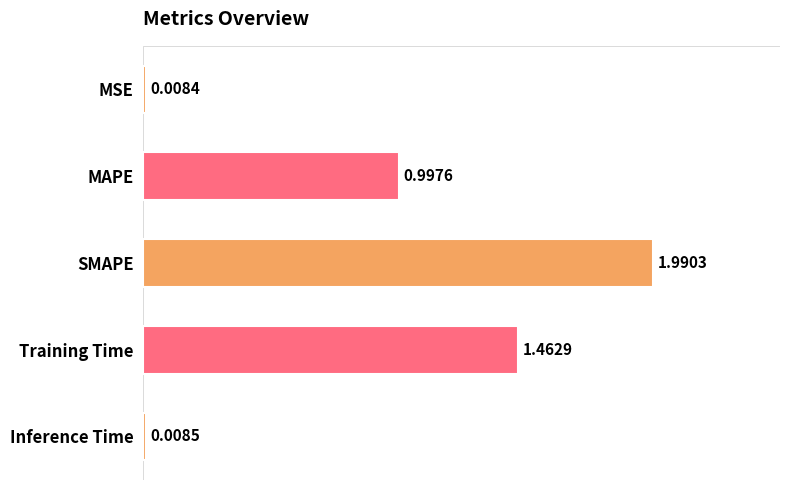

Rank the categories by value from lowest to highest.

MSE, Inference Time, MAPE, Training Time, SMAPE